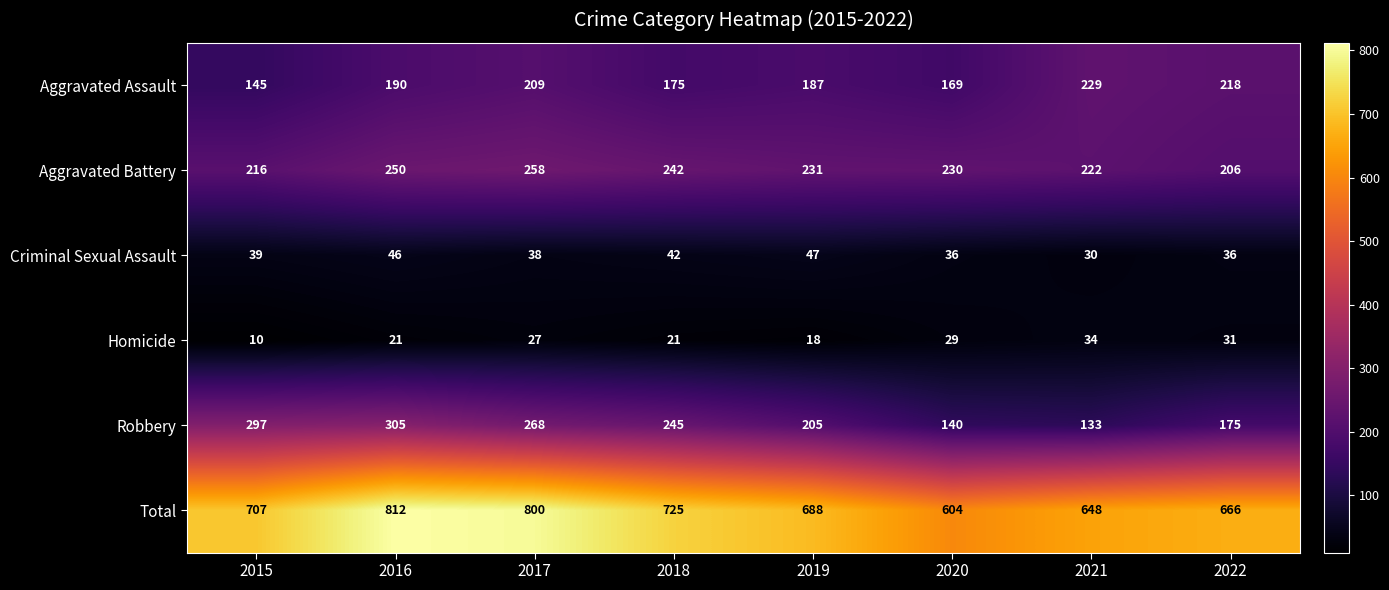

At 2015, list the series in order from smallest to largest.

Homicide, Criminal Sexual Assault, Aggravated Assault, Aggravated Battery, Robbery, Total